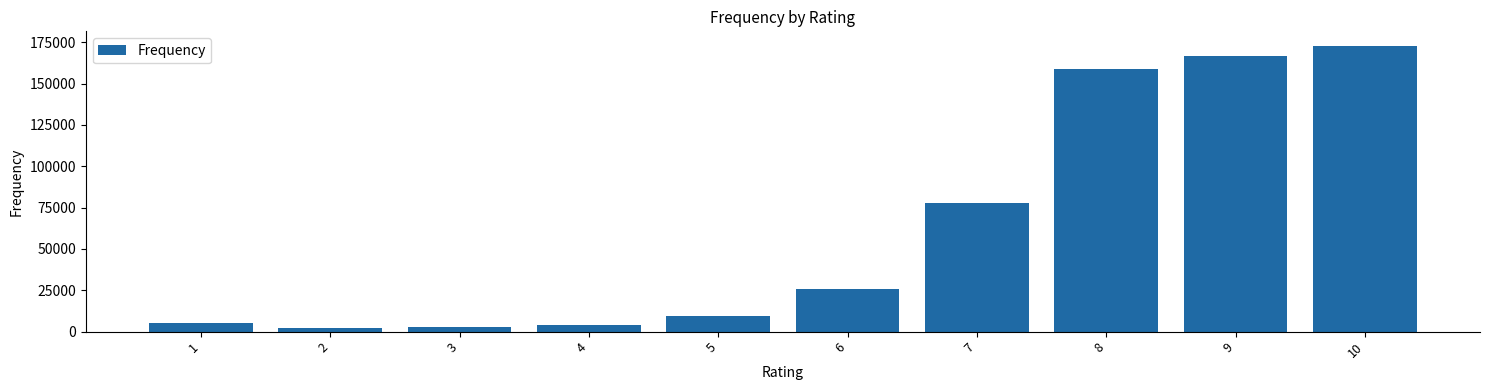

What is the difference between the second highest and second lowest values?

164400